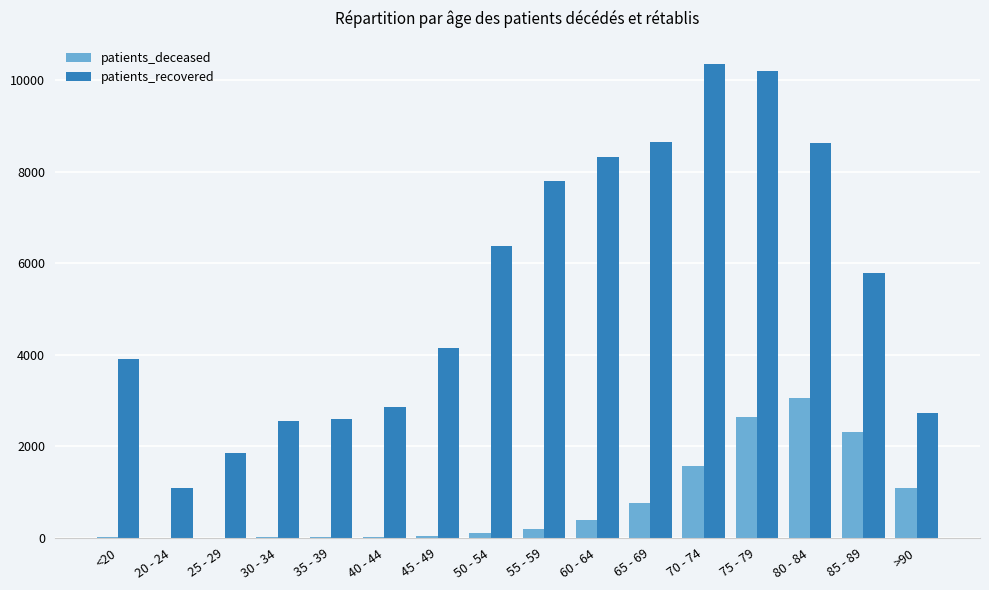

Which series has the largest total across all categories?

patients_recovered